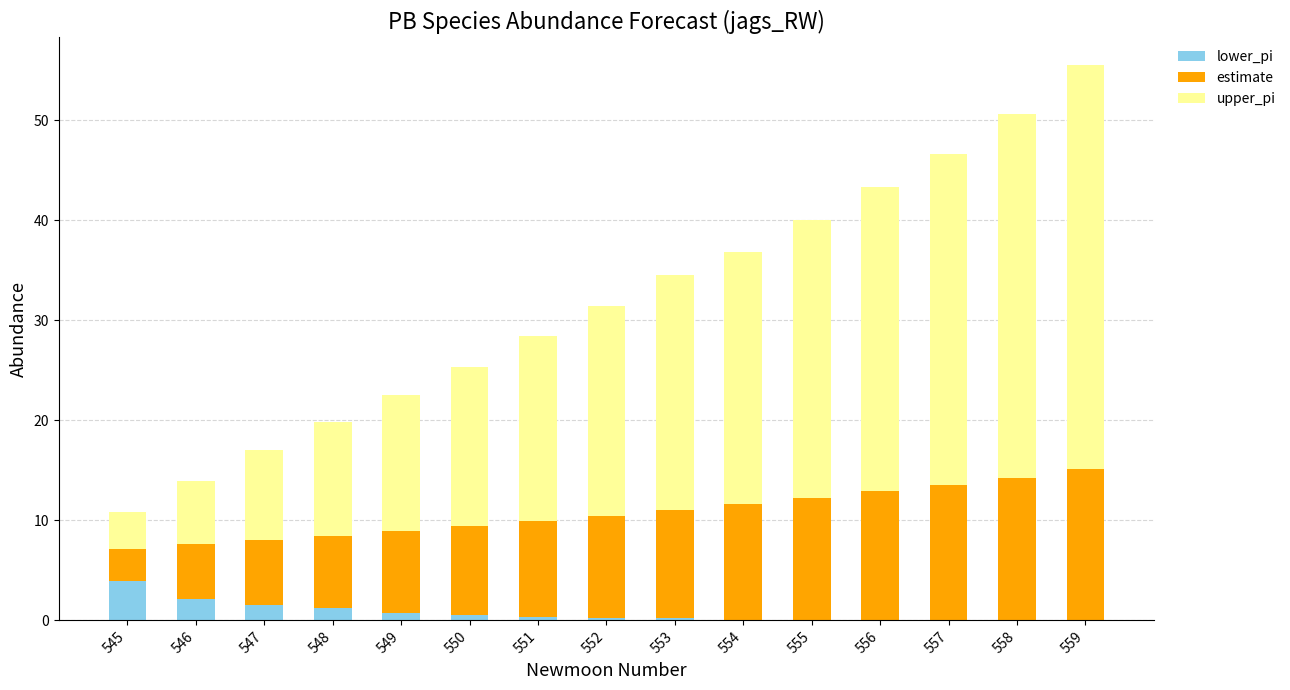

What is the highest value of the lower_pi series?

3.9